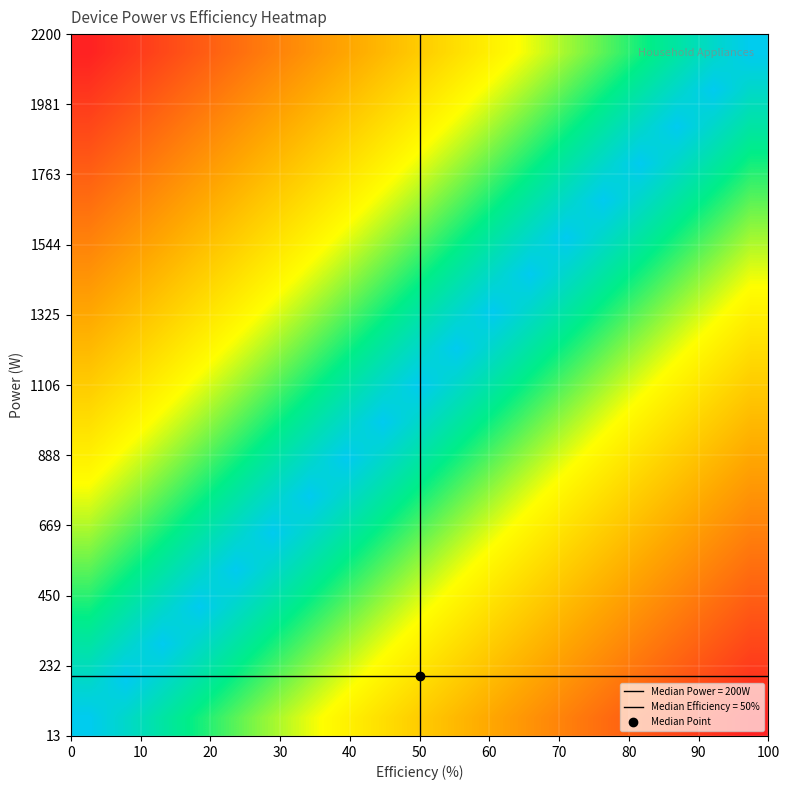

Count the number of categories in the chart.

19